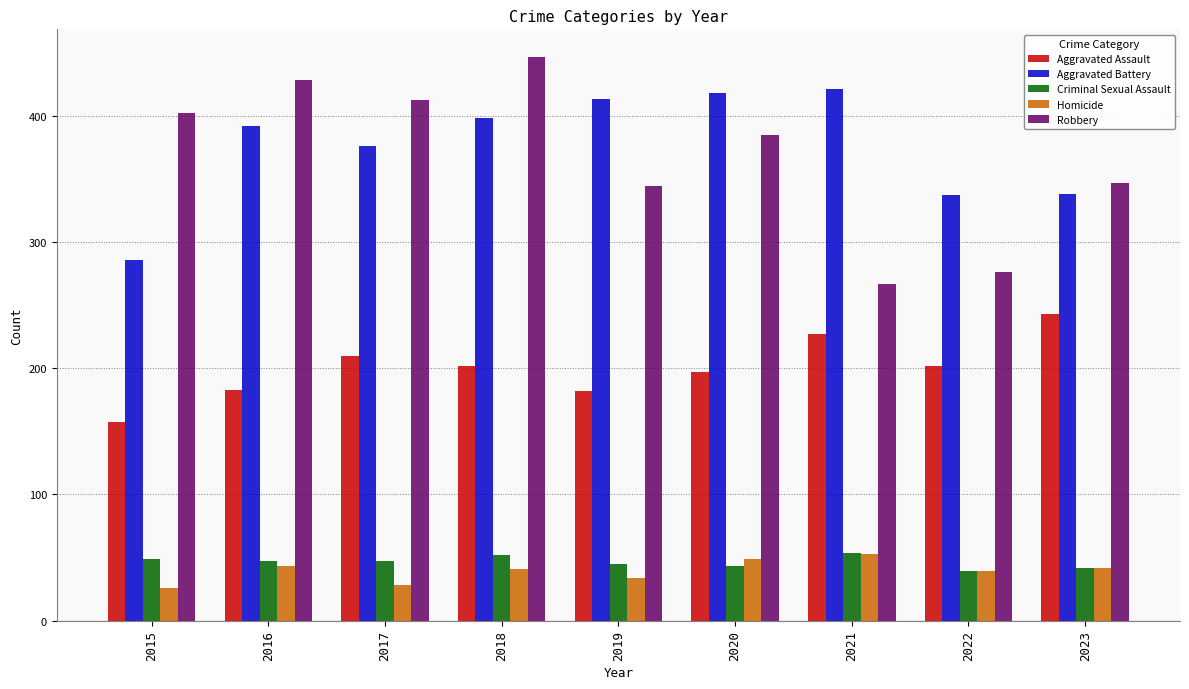

Is it true that Robbery equals 412 at 2017?

True